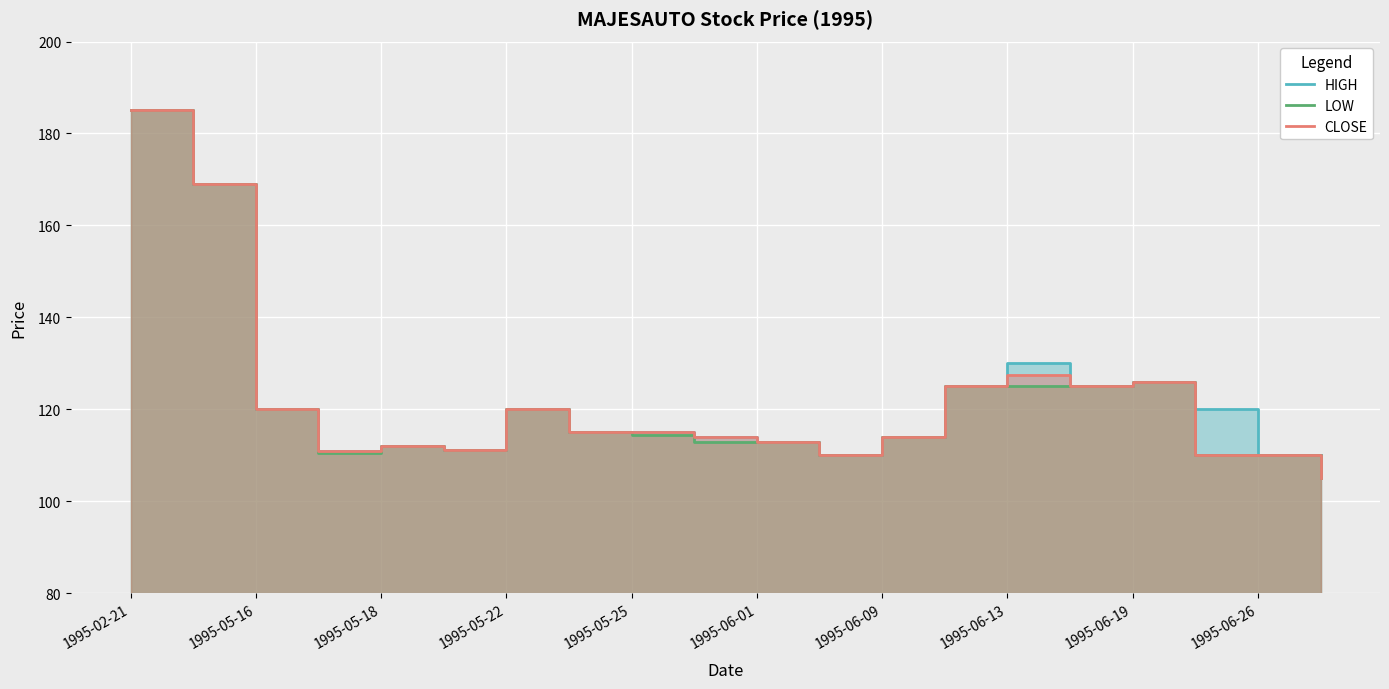

What is the value of the HIGH point at the 13th from the left?

114.0